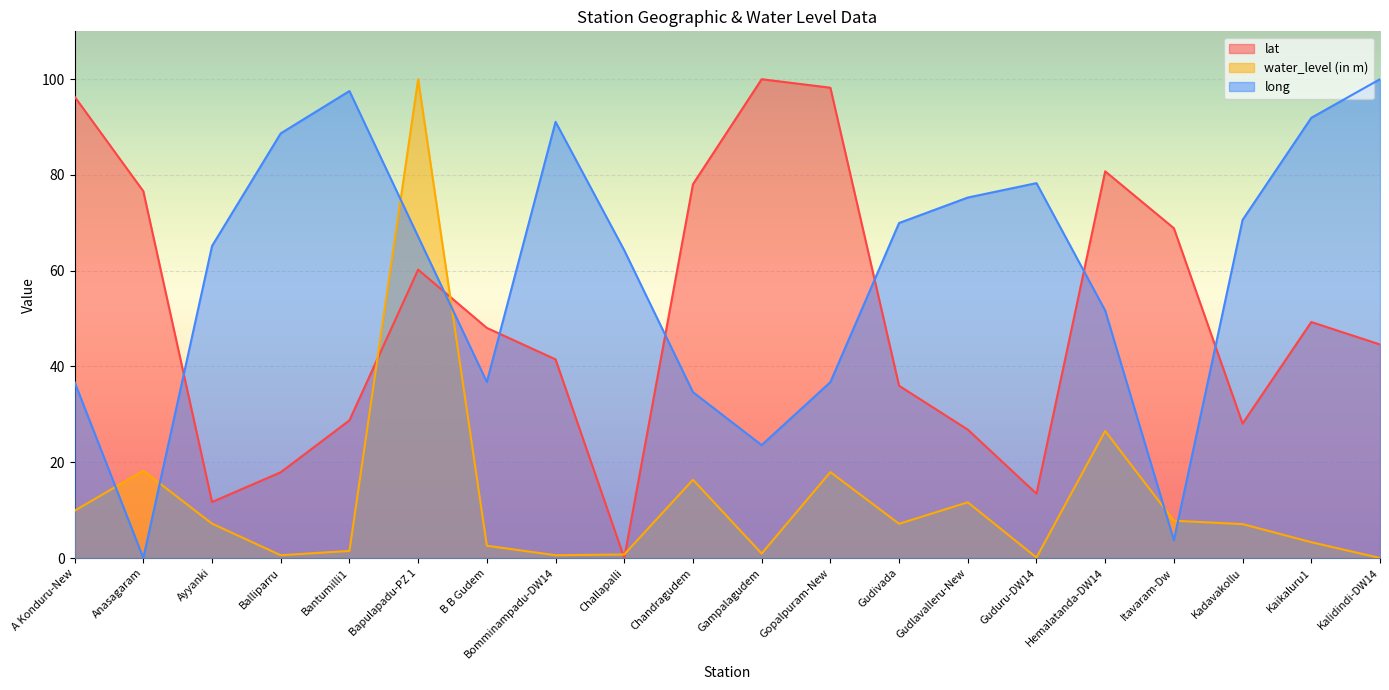

Which series has the largest total across all categories?

long